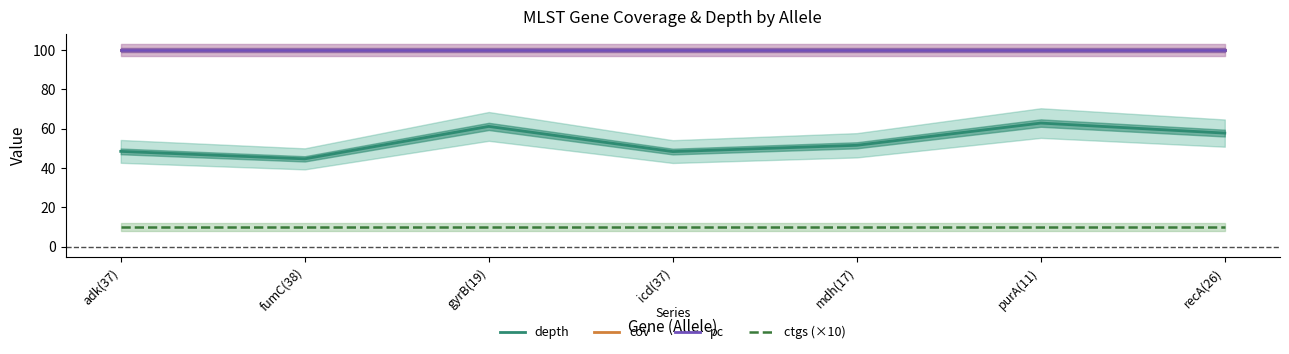

What position from the left is fumC(38)?

2